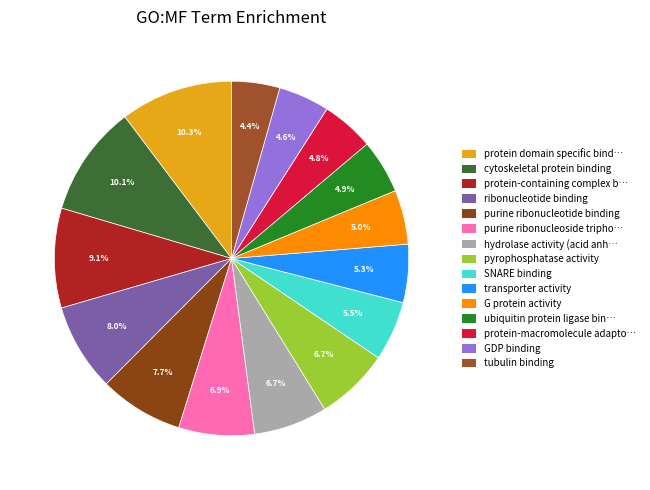

Count the number of slices in the pie.

15